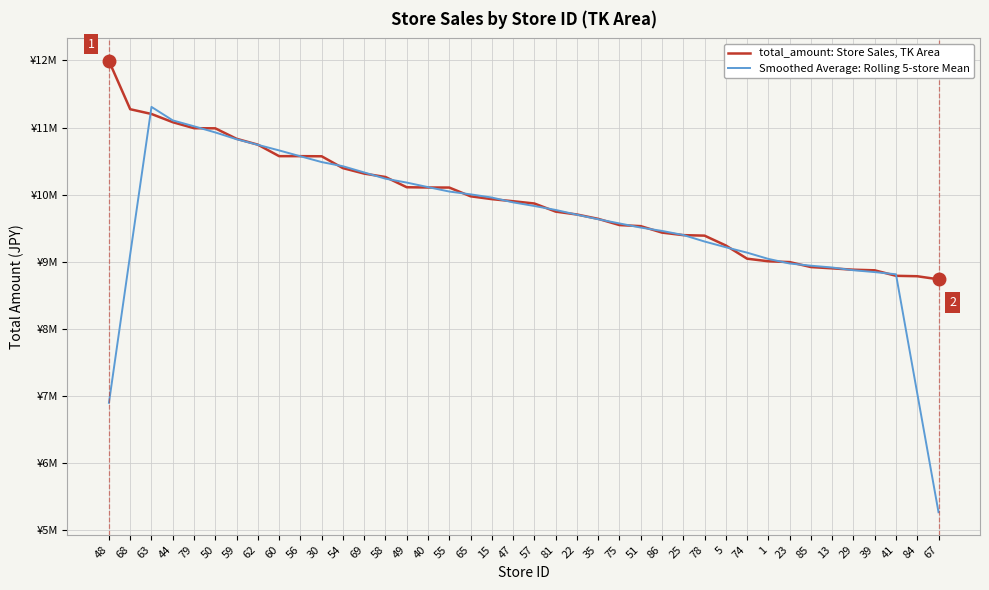

What position from the right is 68?

39